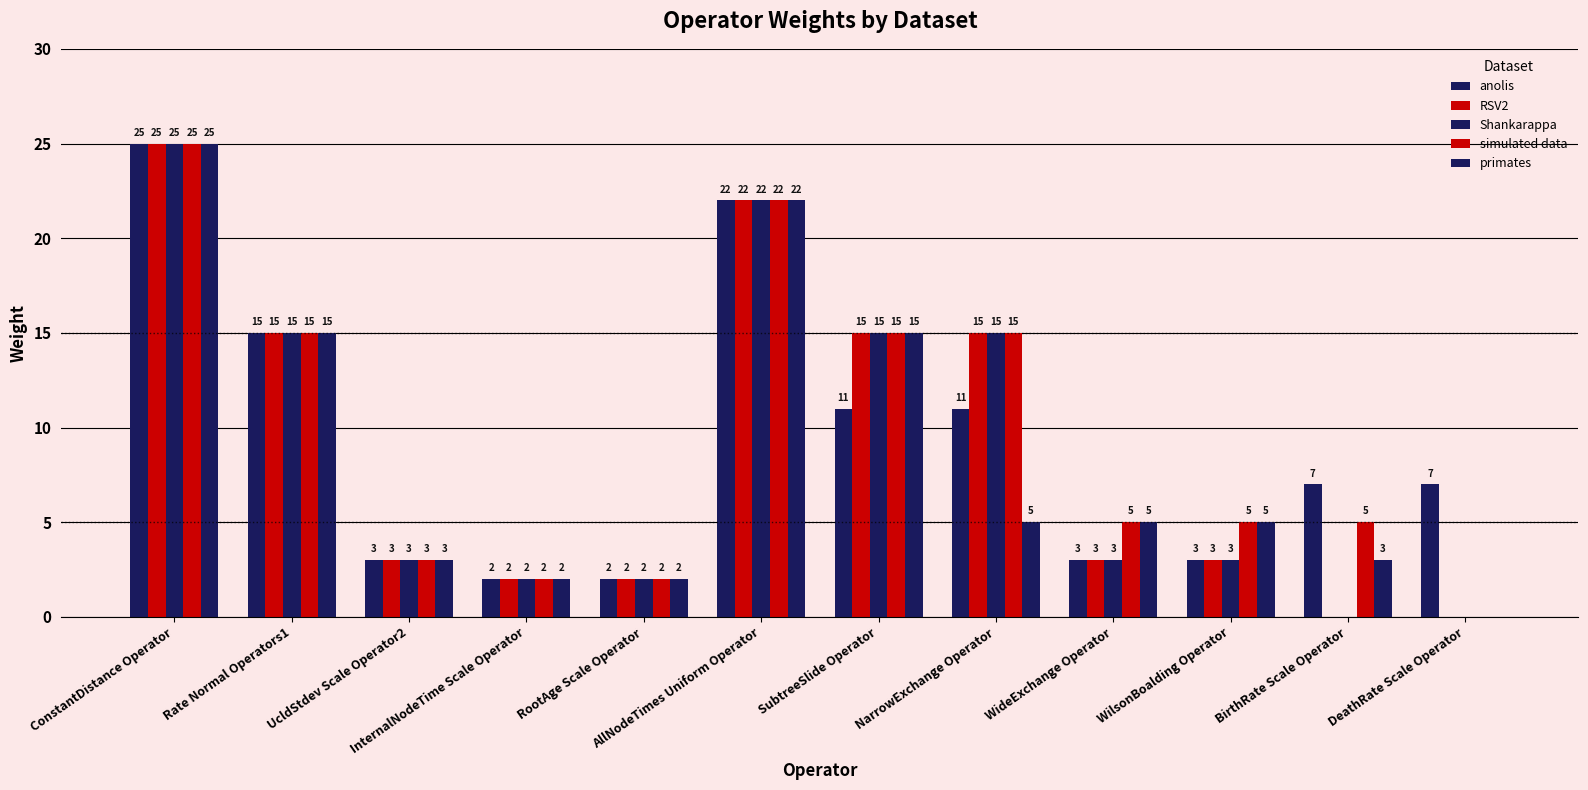

How many series are shown in this chart?

5